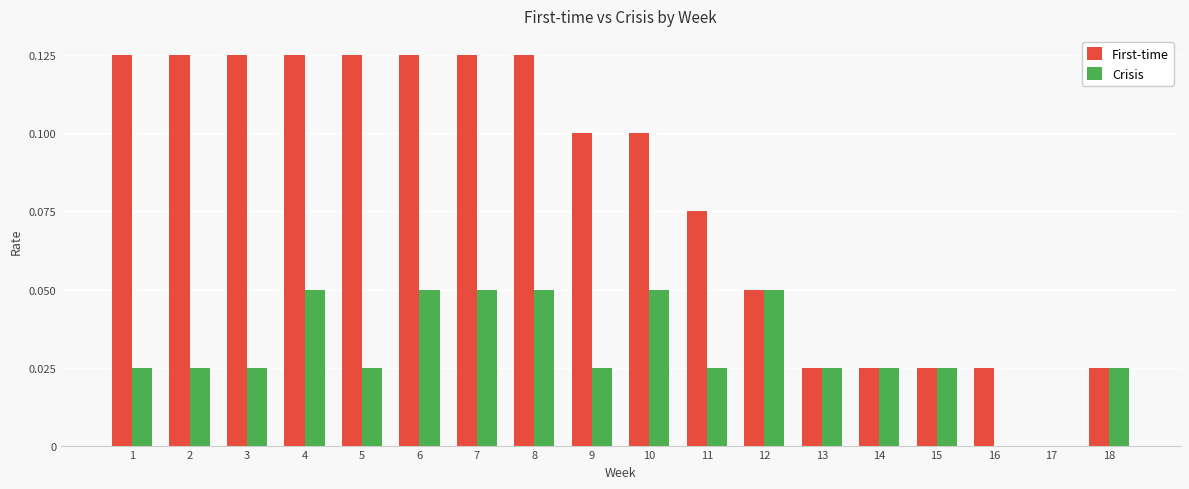

The First-time series shows 0.1 at 3. True or false?

True